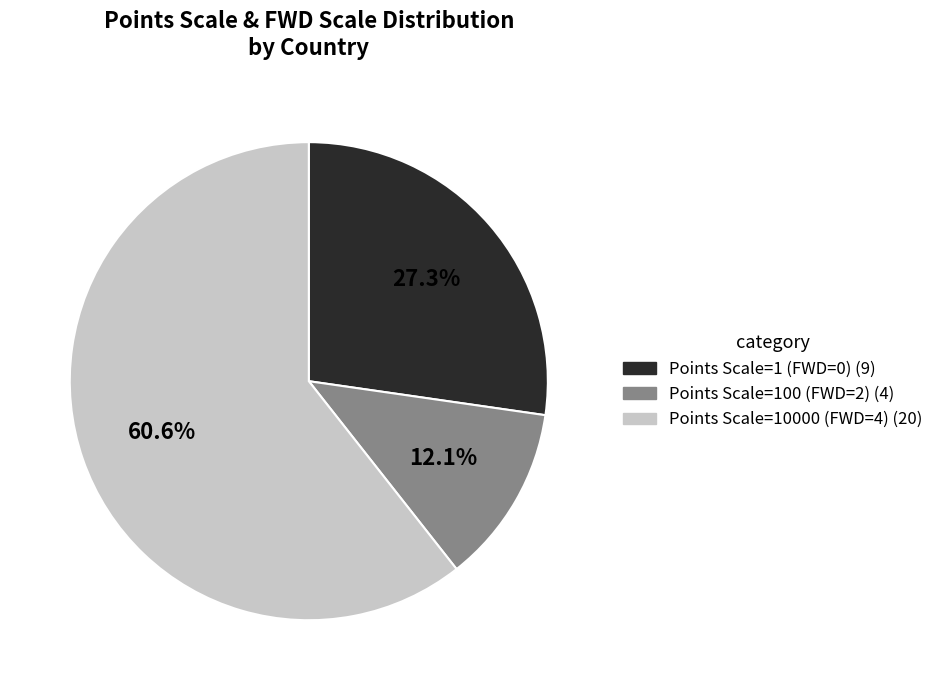

Is there any slice that represents more than half of the pie?

Yes